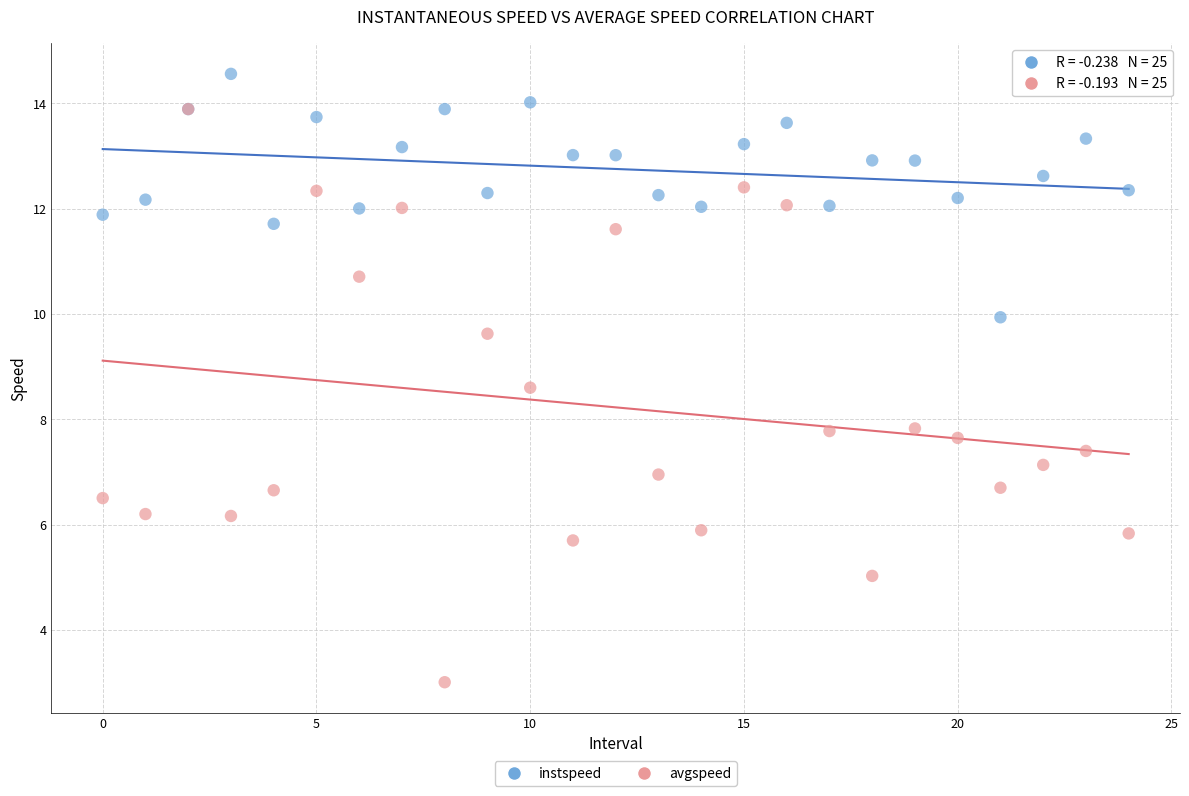

What are all the series names shown in the legend?

instspeed, avgspeed